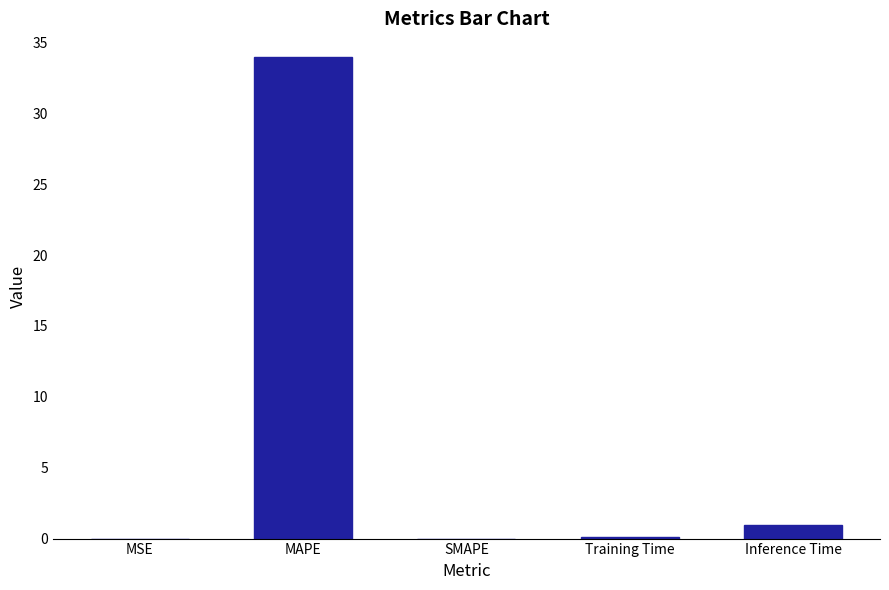

Which category has the highest value across all series?

MAPE